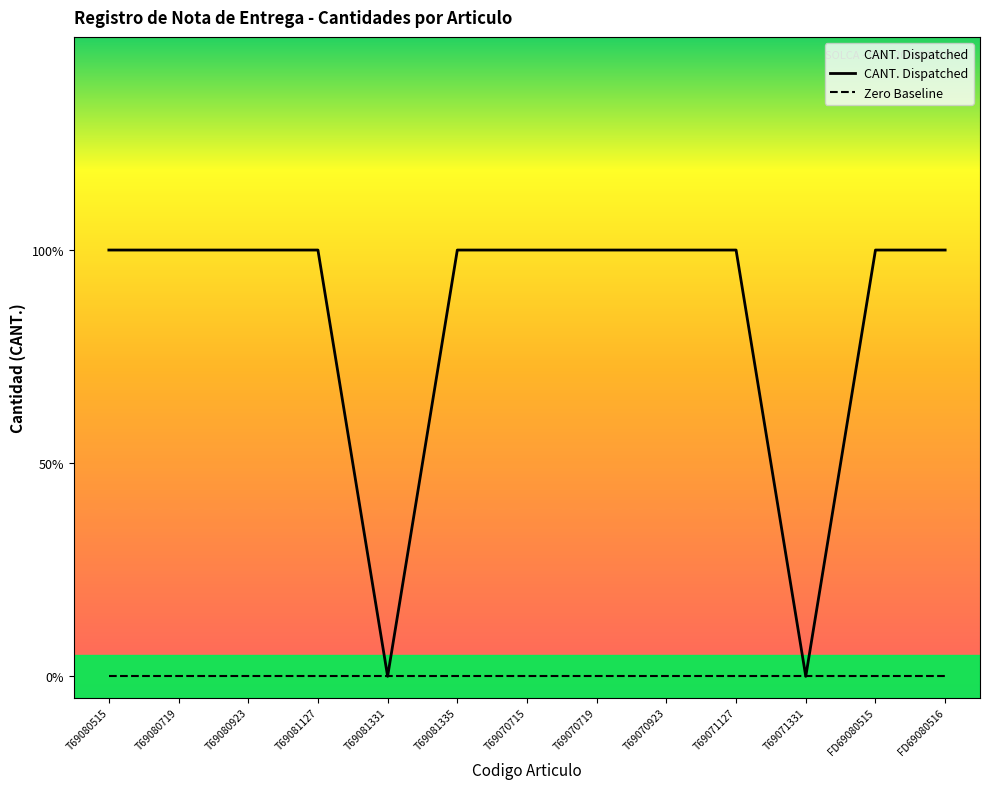

Which category has the highest value across all series?

T69080515